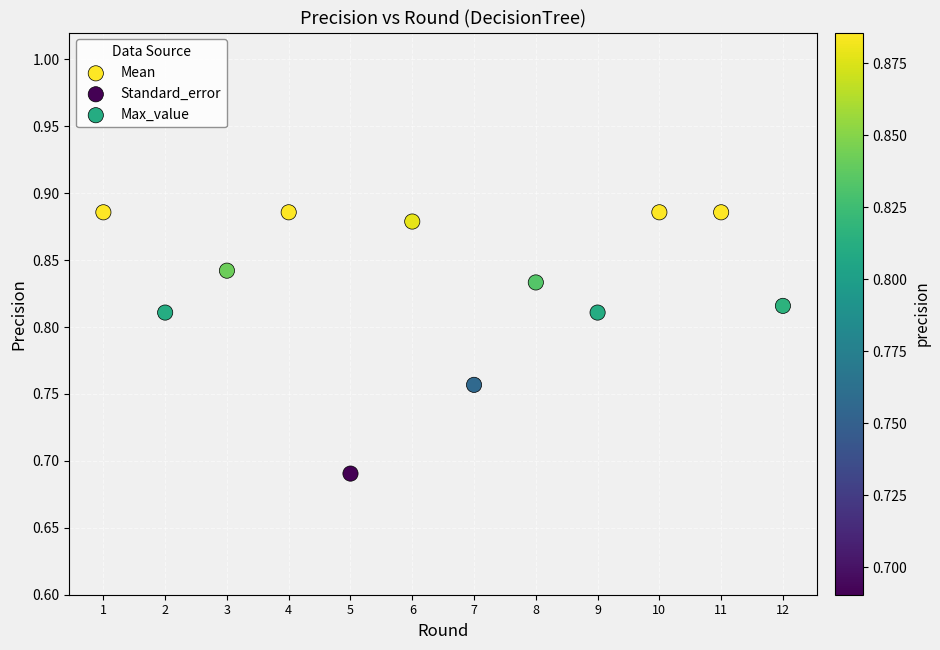

Which series has the largest Y range (max minus min)?

Standard_error